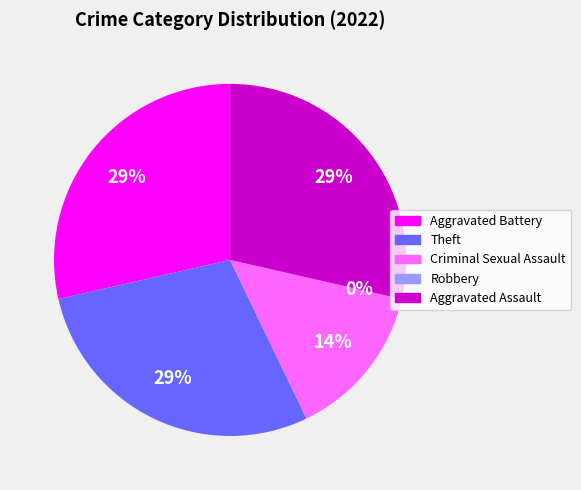

How many slices are in this pie chart?

5